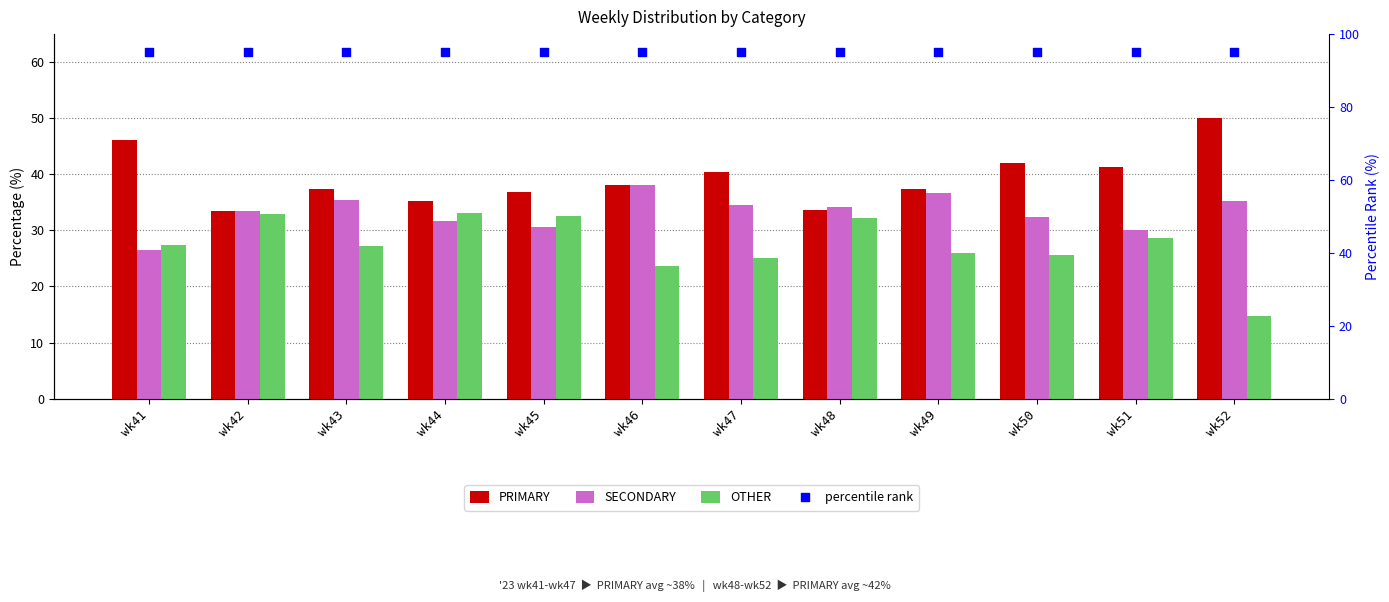

What is the total value across all series at wk50?

195.0